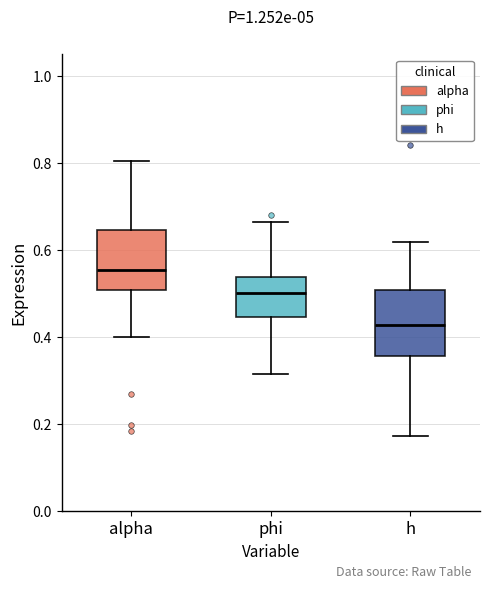

Where is the lower edge of the box for alpha on the y-axis? The values are not printed on the chart, so give them approximately, as read against the axis.

0.50